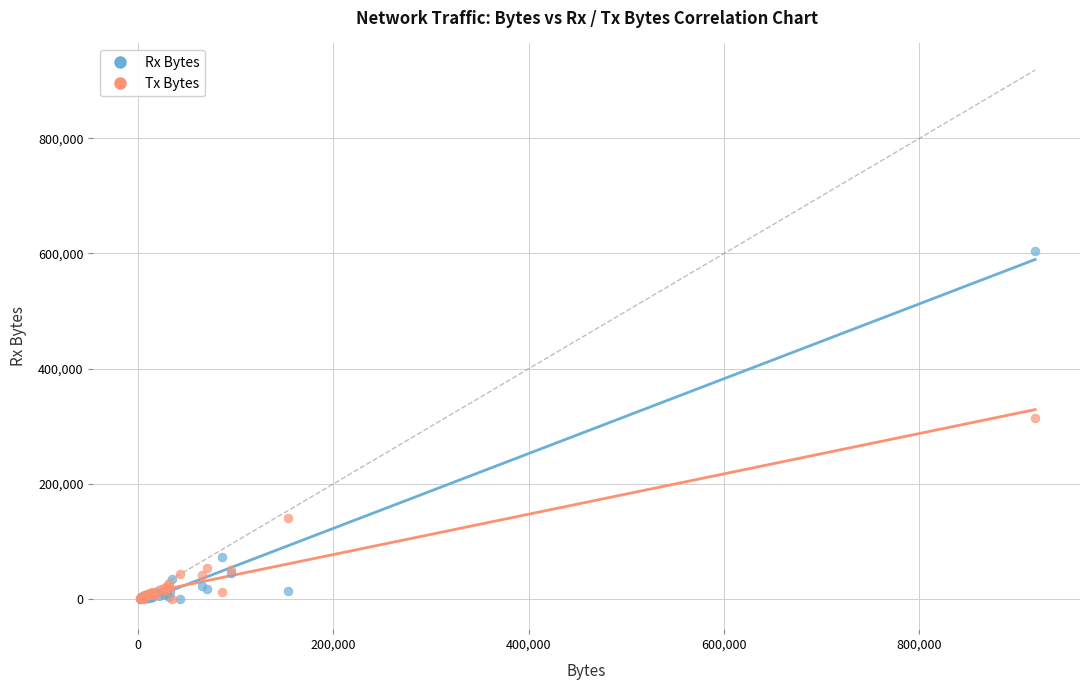

Which series has the widest spread of Y values?

Rx Bytes